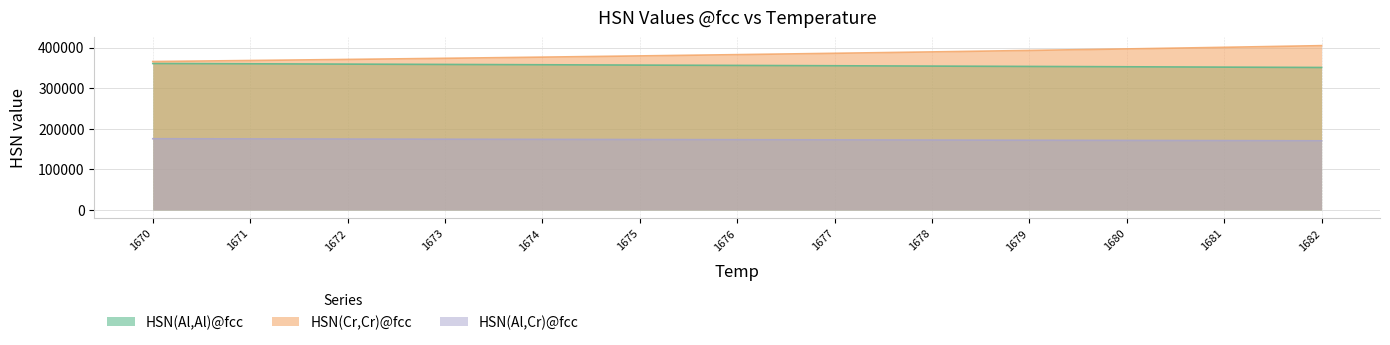

What is the average value of the HSN(Cr,Cr)@fcc series?

383506